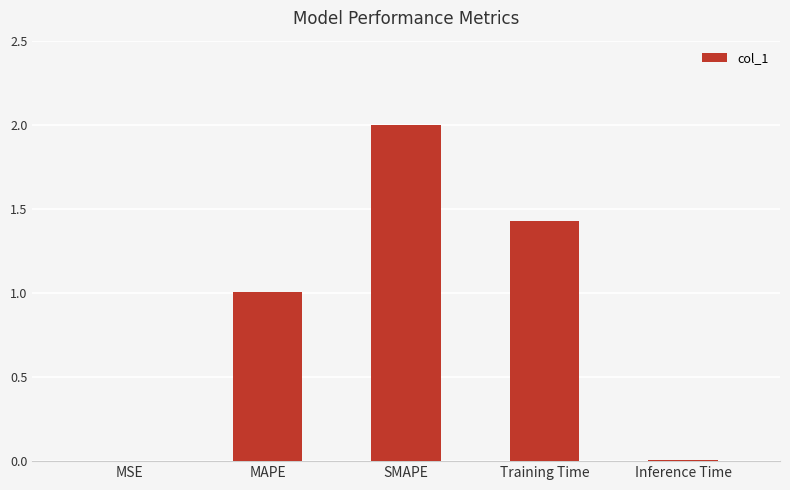

Are the bars grouped side by side (vs. stacked)?

No